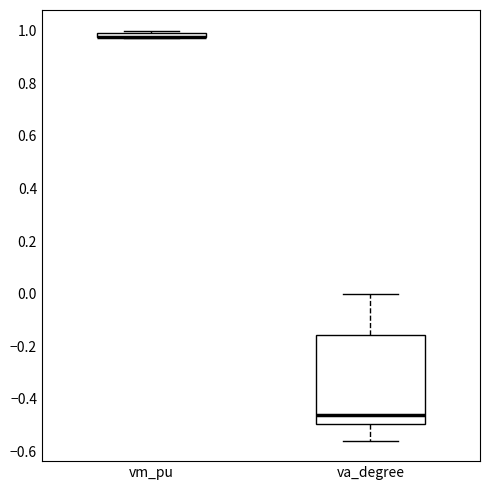

Which box is the tallest, from its lower edge to its upper edge?

va_degree